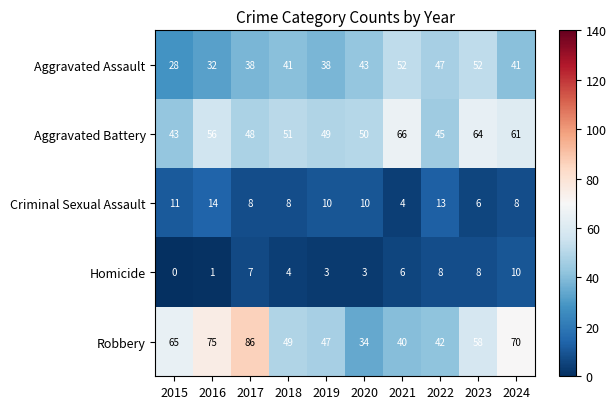

At which label is Robbery closest to 60?

2023